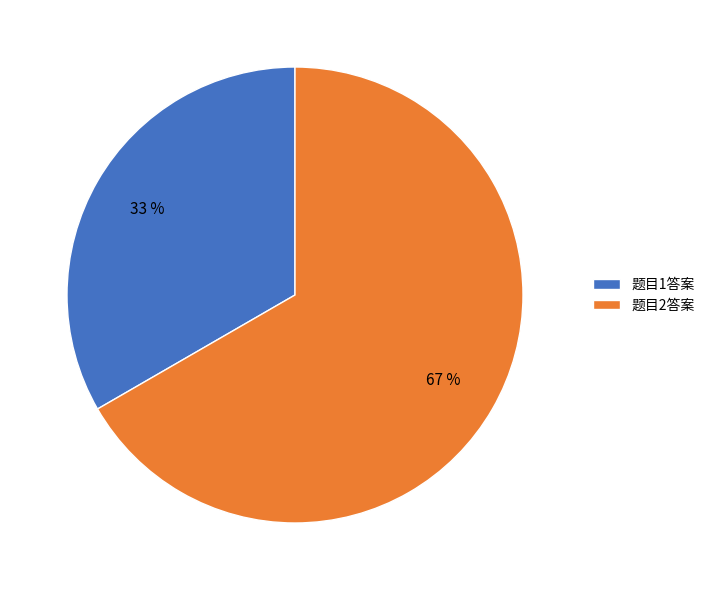

To the nearest percent, what portion does 题目2答案 represent?

67%